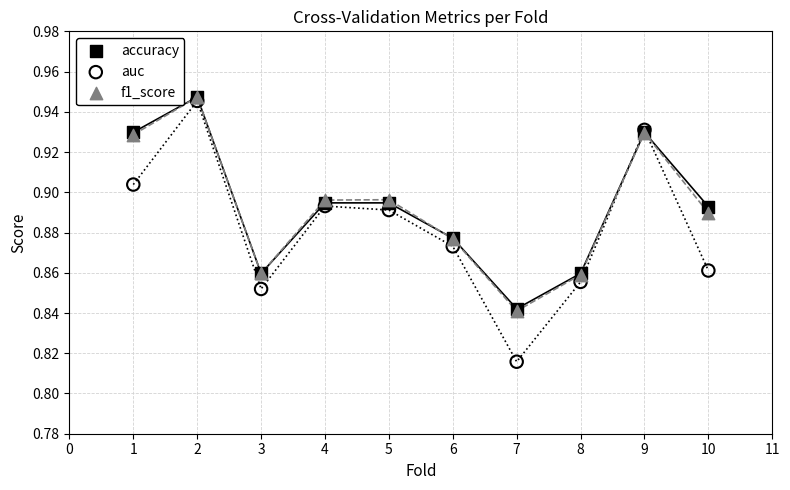

What are all the series names shown in the legend?

accuracy, auc, f1_score